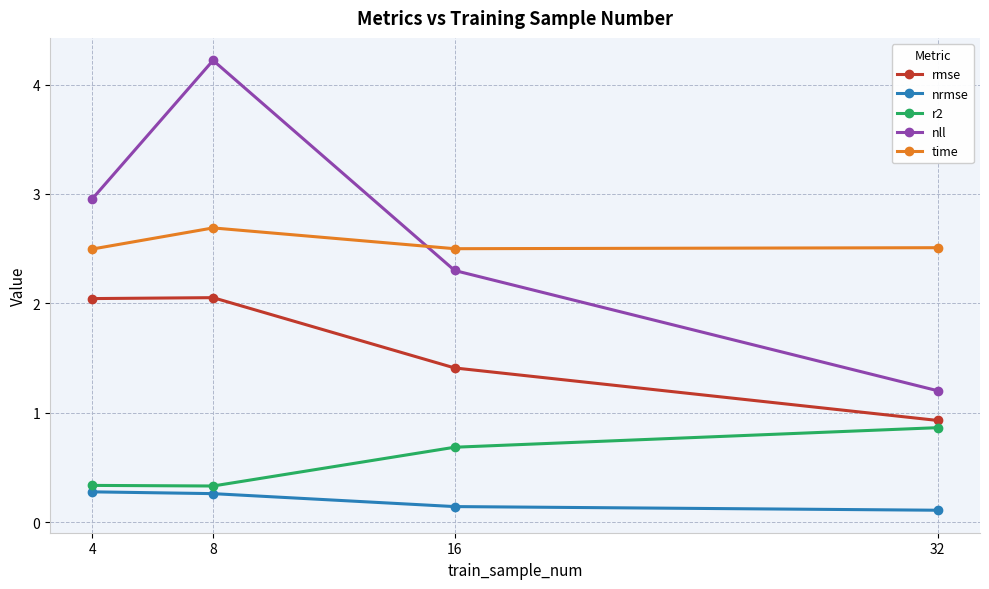

True or false: time has a value of 1.5 at 16.

False